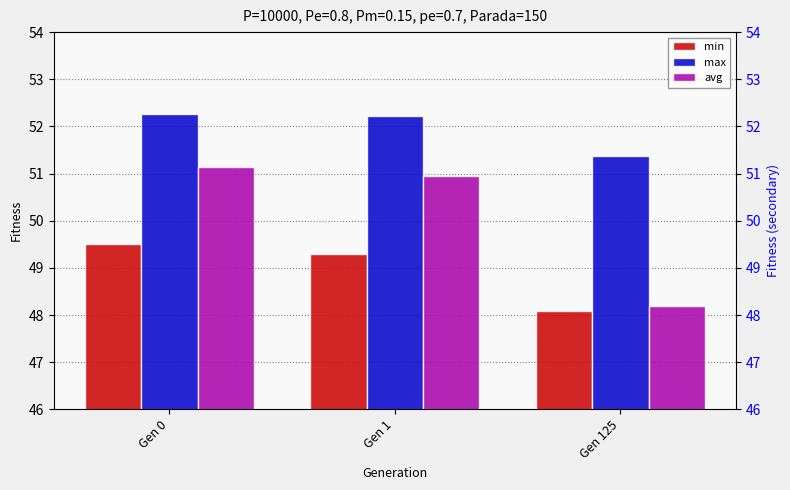

Rank the categories by min value from lowest to highest.

Gen 125, Gen 1, Gen 0